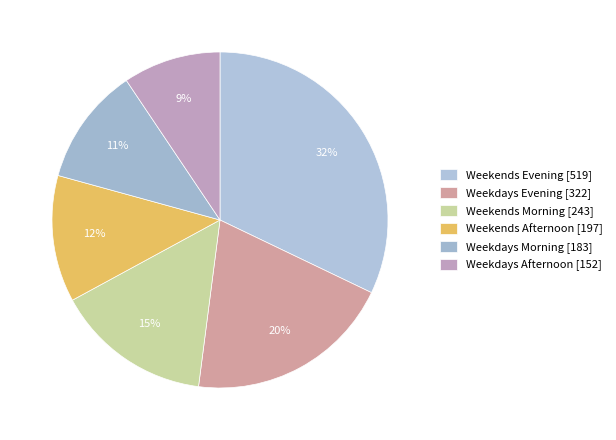

Which has a higher value, Weekends Evening or Weekends Morning?

Weekends Evening